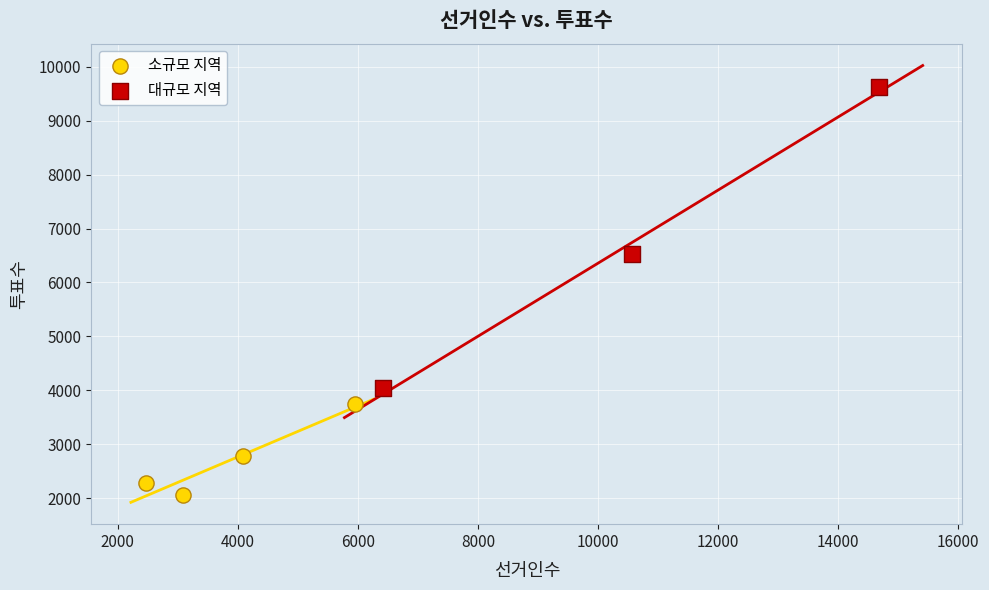

Which series reaches the minimum Y coordinate?

소규모 지역